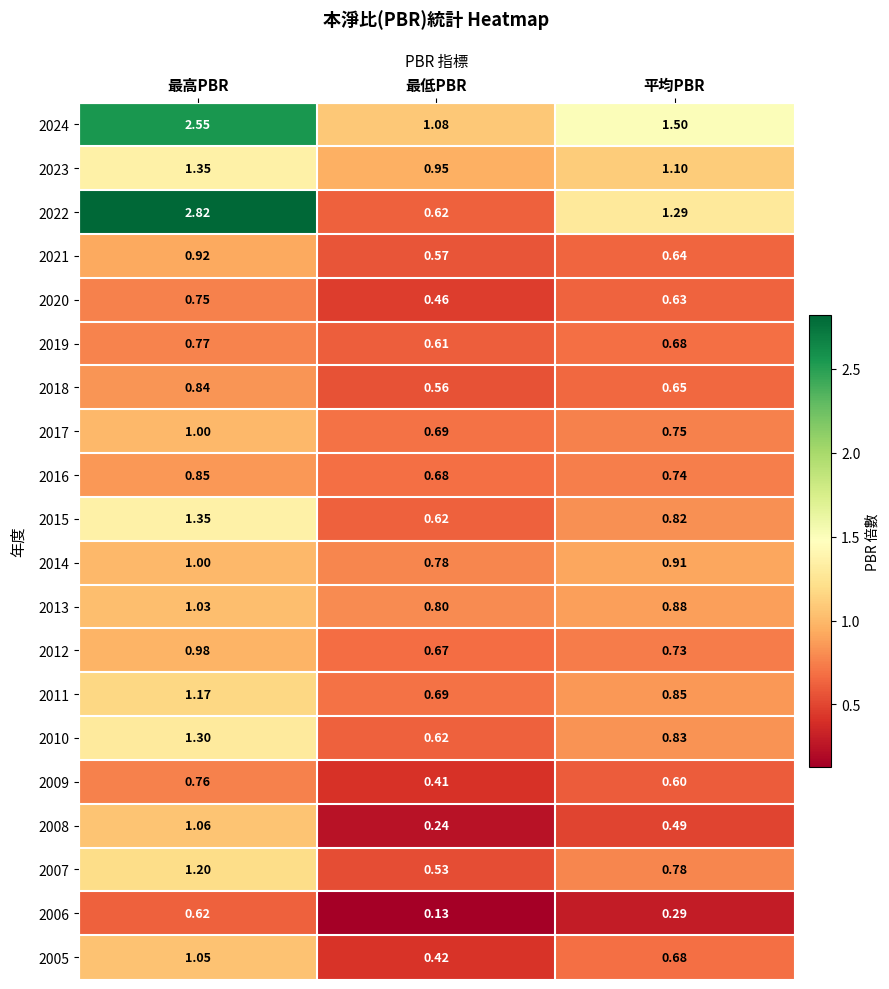

Where is 2022 nearest to the value 1?

平均PBR